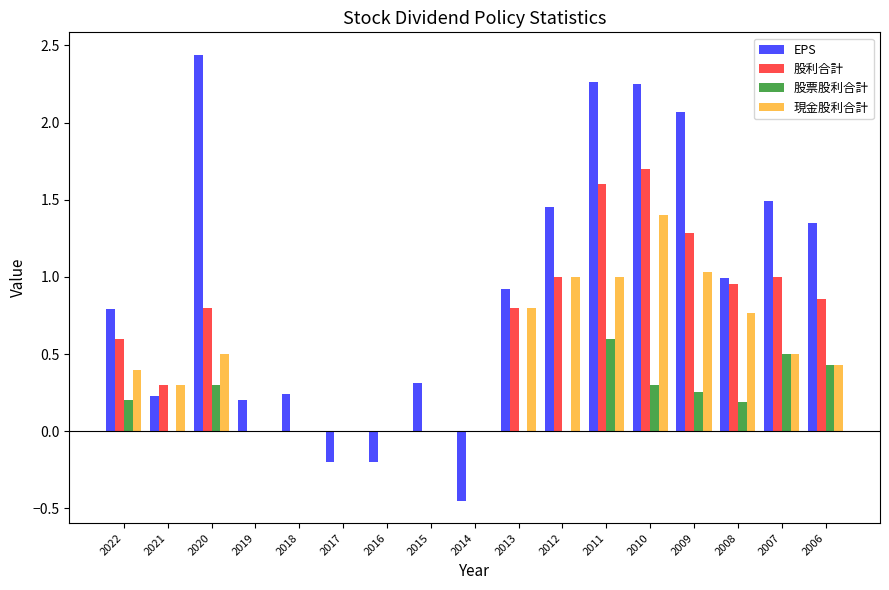

True or false: 股票股利合計 has a value of 0.6 at 2011.

True